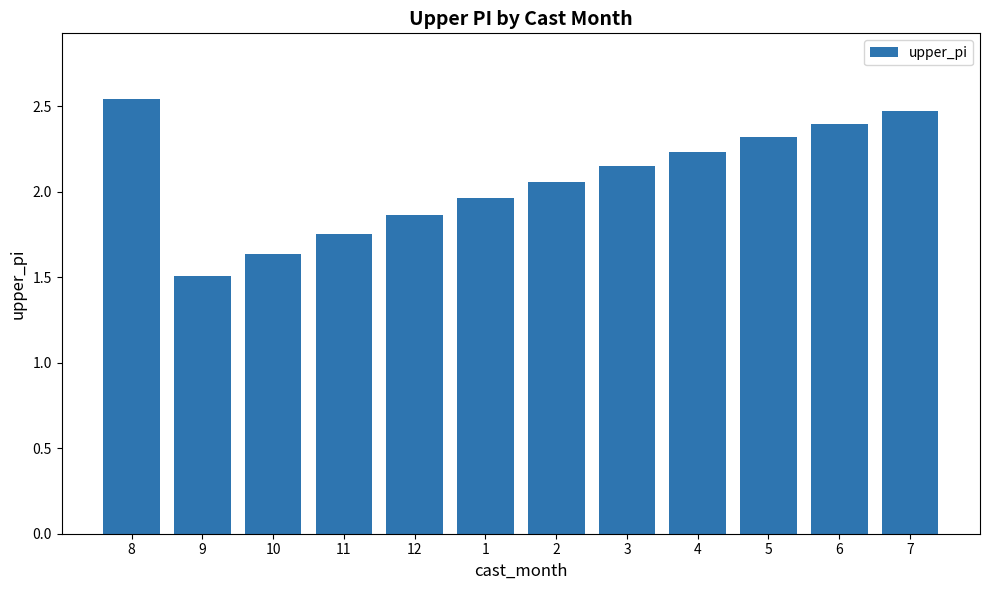

What is the sum of the values at 10 and 11?

3.4